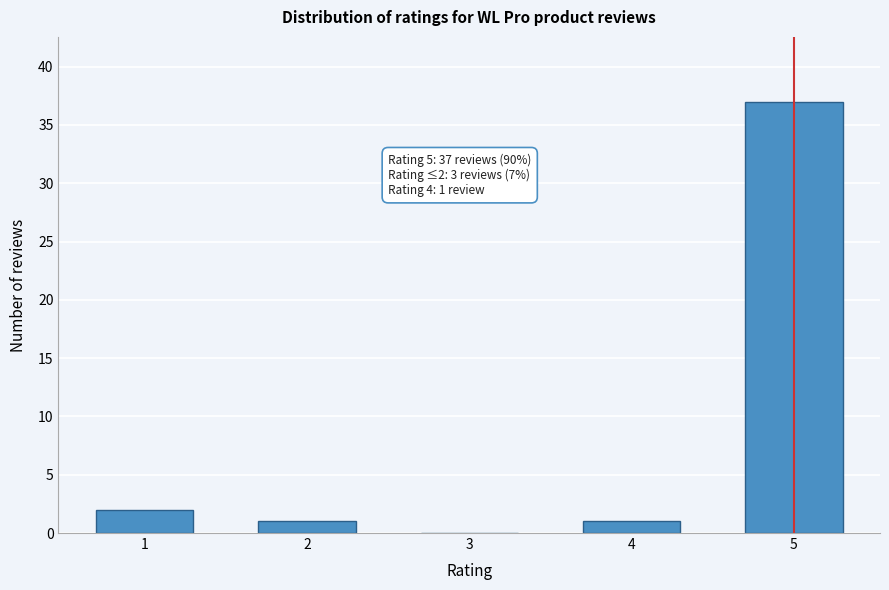

Reading right to left, transcribe all the data shown in this chart.

5=37	4=1	3=0	2=1	1=2